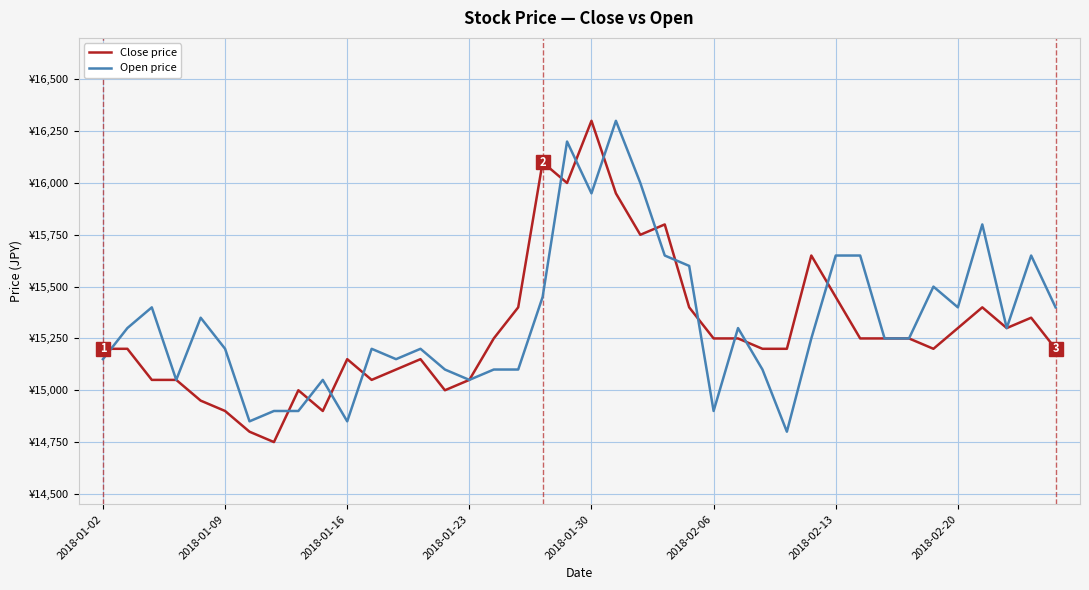

Which series ends up on top after the final intersection of Close price and Open price?

Open price